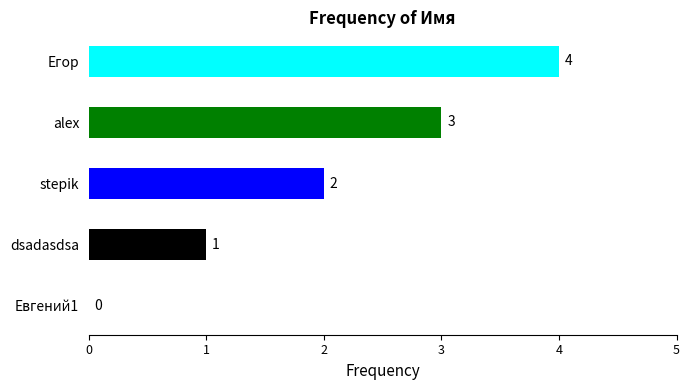

What is the sum of all values?

10